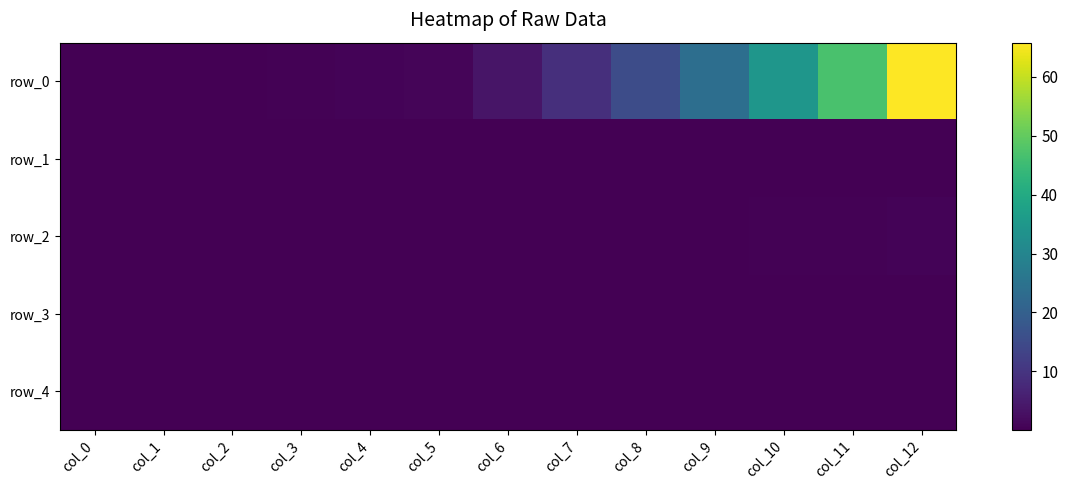

What is the spread (max minus min) of values at col_6?

3.8